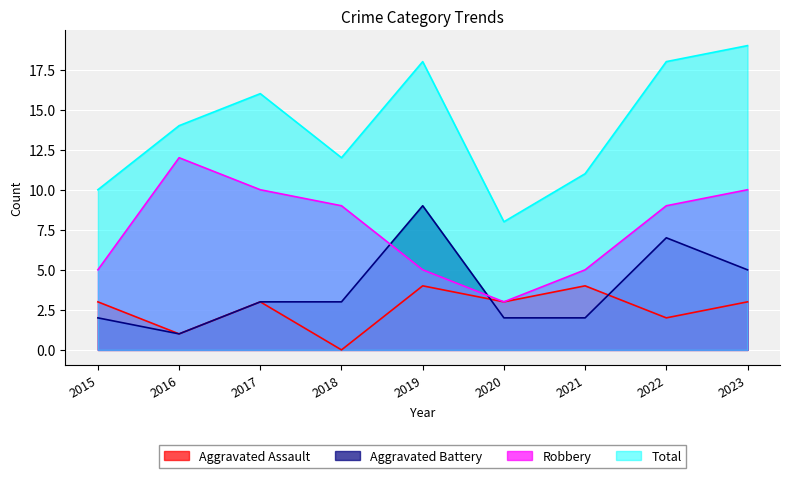

What is the spread (max minus min) of values at 2023?

16